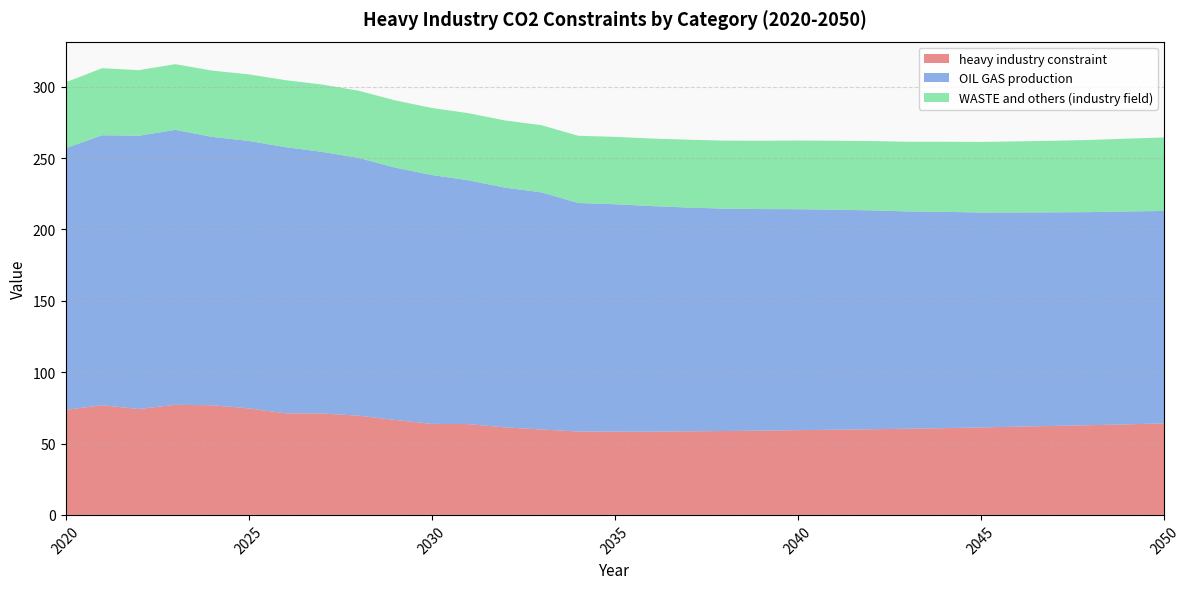

Reading right to left, extract all data points from this chart.

heavy industry constraint: 64.1	63.5	62.9	62.3	61.8	61.3	60.8	60.4	60.0	59.7	59.4	59.0	58.8	58.6	58.3	58.3	58.4	59.8	61.3	63.6	63.8	66.5	69.5	71.1	71.2	74.6	76.8	77.1	74.2	76.8	73.6
OIL GAS production: 148.8	149.1	149.3	149.6	150.1	150.6	151.5	152.2	153.3	154.1	154.8	155.2	155.8	156.8	158.0	159.3	160.1	166.1	168.0	170.8	174.4	176.8	180.6	183.3	186.5	187.4	188.0	192.6	191.4	189.2	183.4
WASTE and others (industry field): 51.5	51.0	50.5	50.2	49.8	49.4	49.1	48.8	48.6	48.3	48.1	47.9	47.7	47.5	47.3	47.2	47.1	47.1	47.0	47.0	47.0	47.1	47.1	47.2	46.9	46.6	46.4	46.0	45.9	47.0	46.1